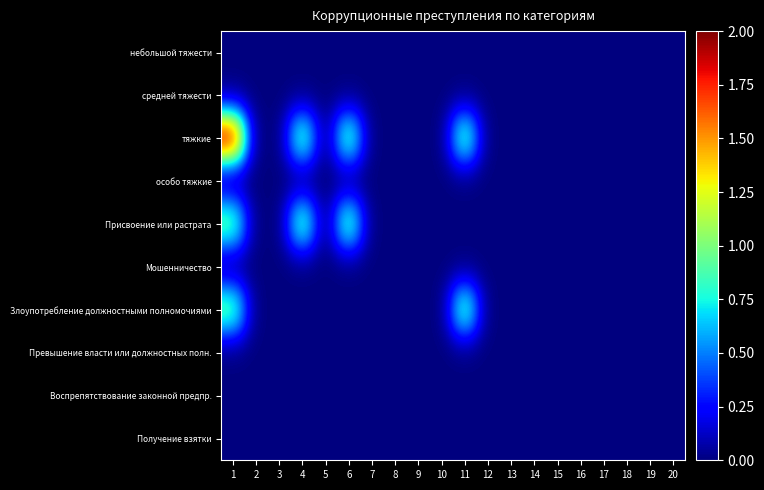

How many categories are shown in the chart?

20